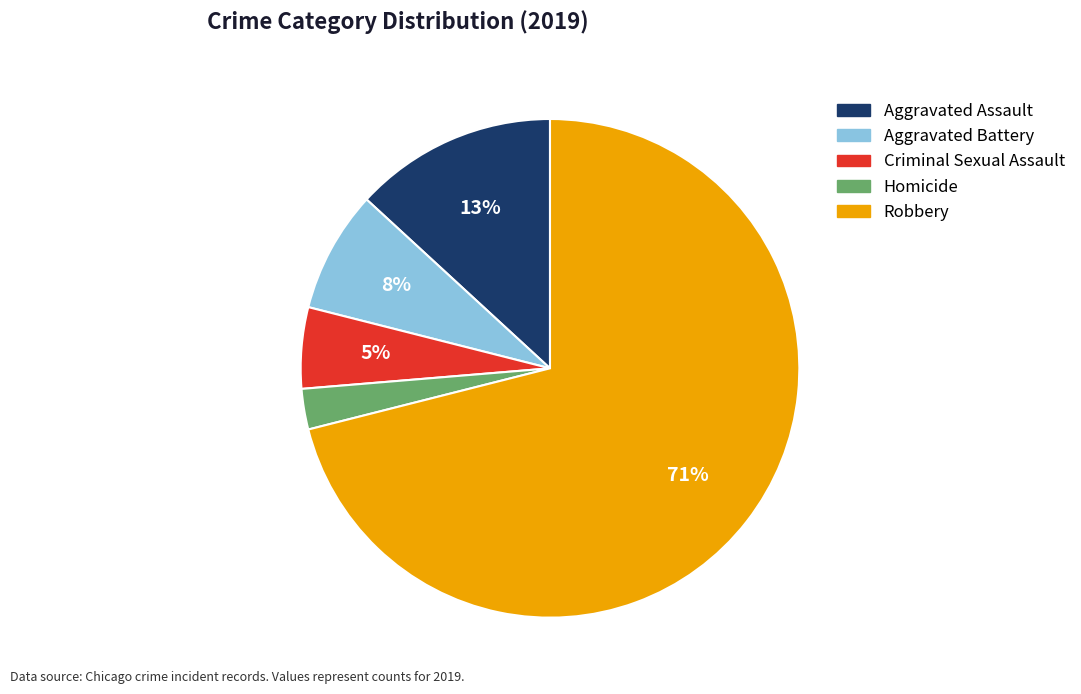

What is the largest slice in the pie chart?

Robbery